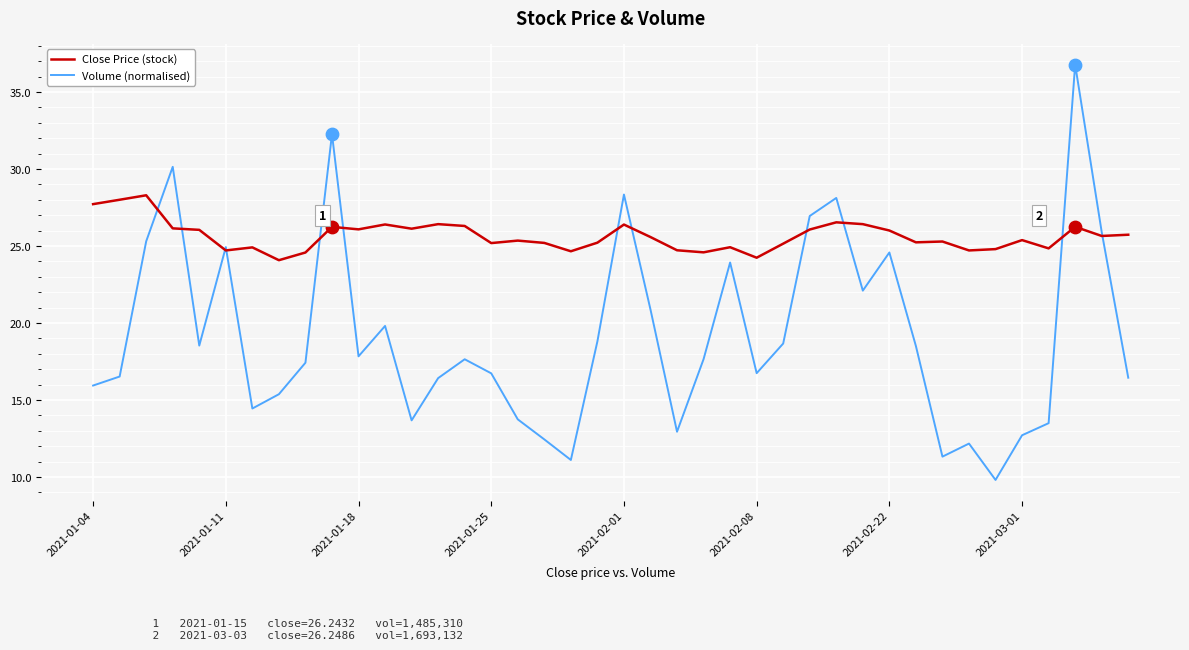

Which series has the largest total across all categories?

Close Price (stock)